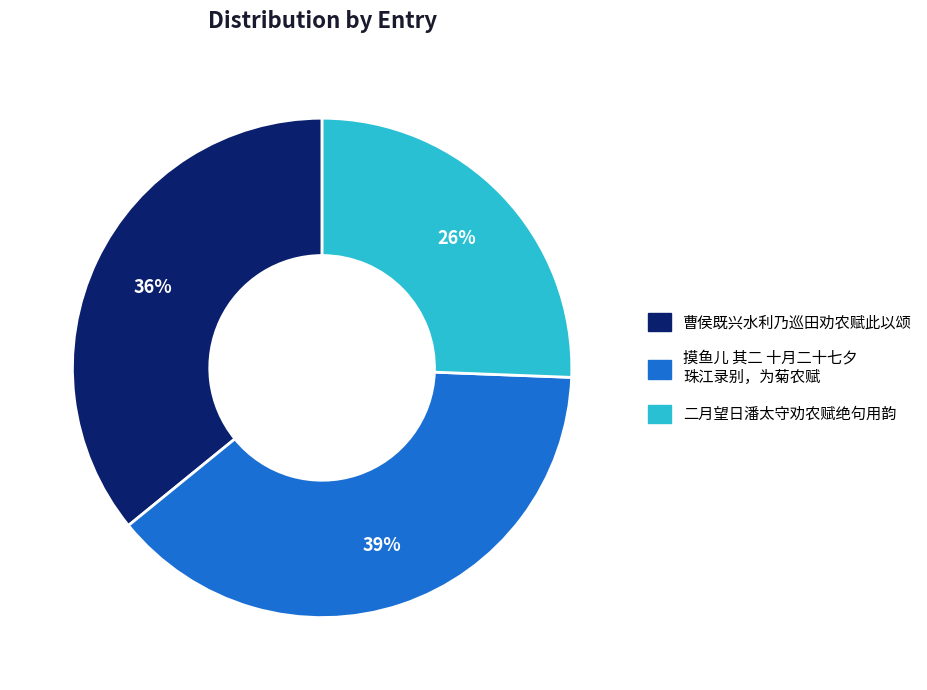

To the nearest percent, what is the average slice percentage?

33%